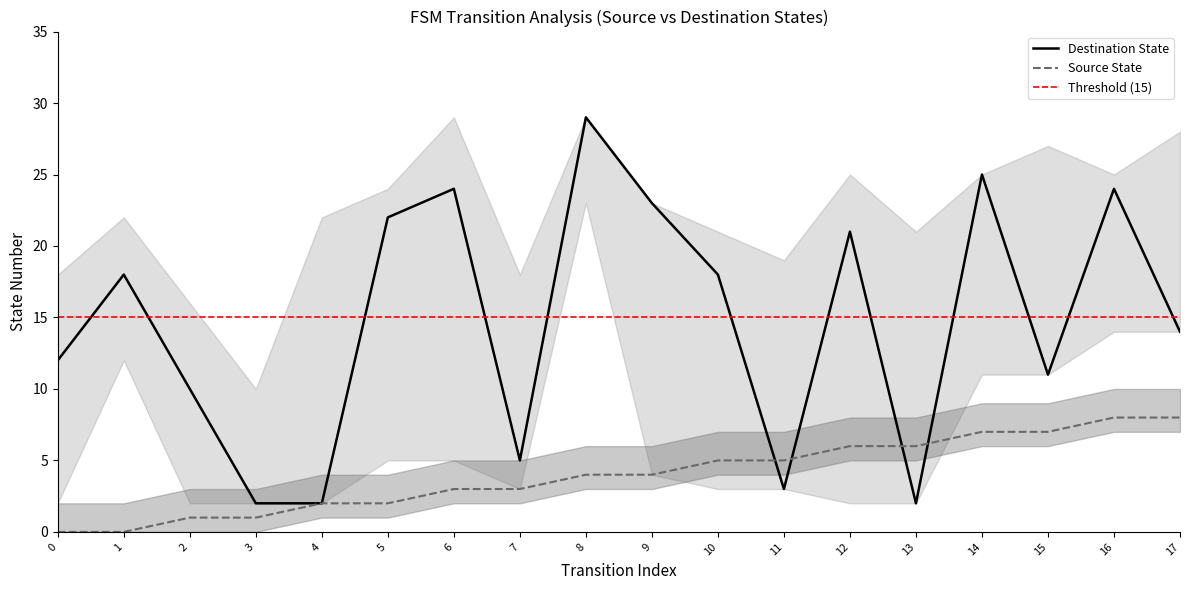

The value of destination_state at 10 is 18. True or false?

True